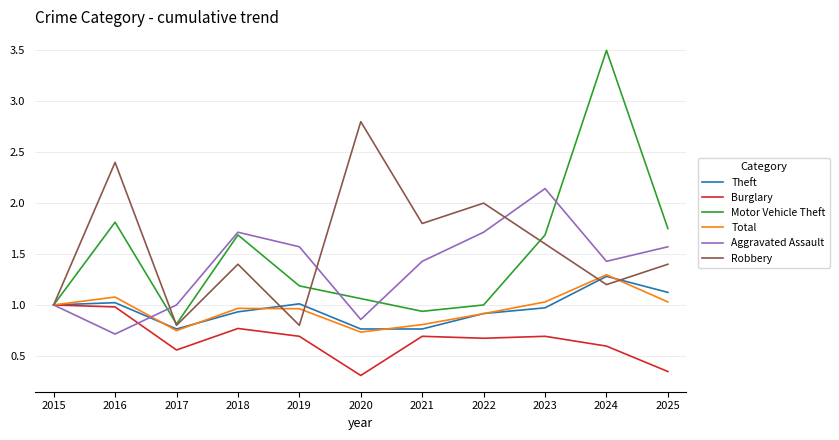

Between 2015 and 2024, which series saw the biggest shift?

Motor Vehicle Theft